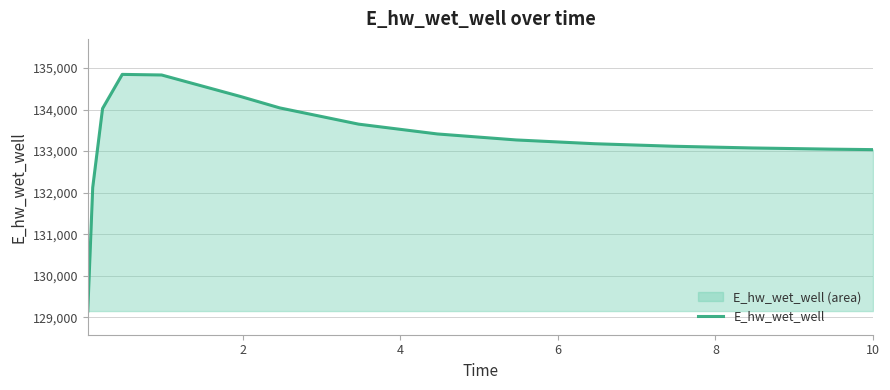

What is the greatest value displayed?

134846.7